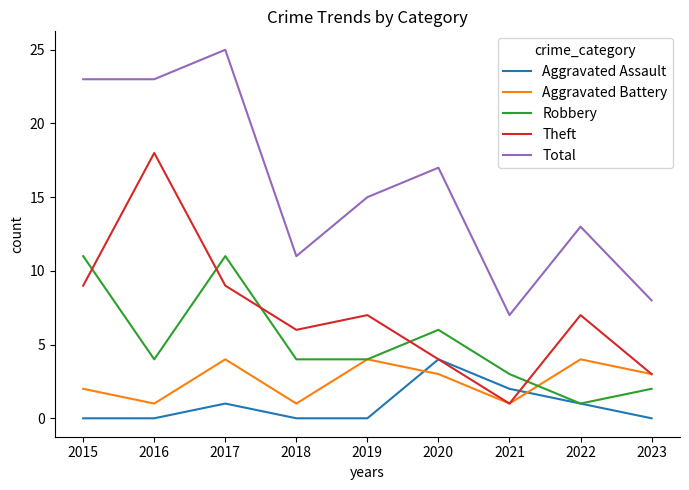

Reading left to right, what are all the values shown in this chart?

Aggravated Assault: 0	0	1	0	0	4	2	1	0
Aggravated Battery: 2	1	4	1	4	3	1	4	3
Robbery: 11	4	11	4	4	6	3	1	2
Theft: 9	18	9	6	7	4	1	7	3
Total: 23	23	25	11	15	17	7	13	8